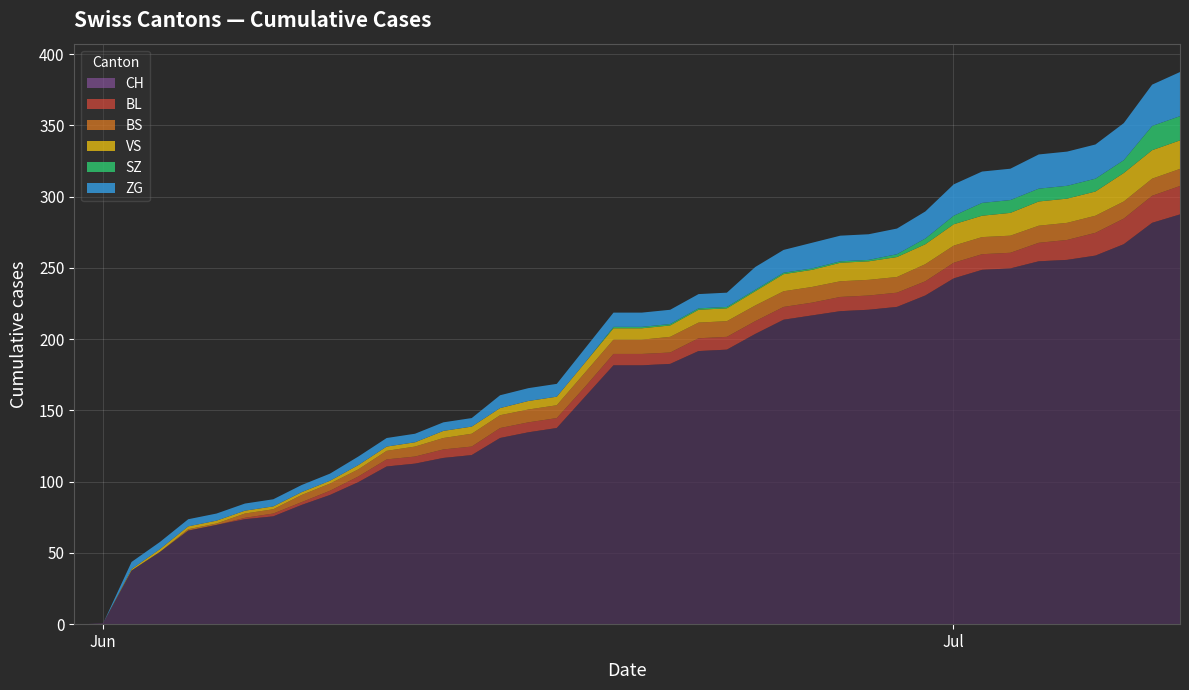

Reading left to right, extract all data points from this chart.

CH: 0	1	38	51	66	70	74	76	84	91	100	111	113	117	119	131	135	138	160	182	182	183	192	193	204	214	217	220	221	223	231	243	249	250	255	256	259	267	282	288
BL: 0	0	0	0	0	0	1	2	2	3	4	5	5	6	6	7	7	7	7	8	8	8	9	9	9	9	9	10	10	10	10	11	11	11	13	14	16	18	19	20
BS: 0	0	0	0	1	1	3	3	5	5	5	6	7	8	9	9	9	9	10	10	10	11	11	11	11	11	11	11	11	11	12	12	12	12	12	12	12	12	12	12
VS: 0	0	1	2	2	2	2	2	2	2	3	3	3	5	5	5	6	6	7	8	8	8	9	9	10	12	12	13	13	14	14	15	15	16	17	17	17	20	20	20
SZ: 0	0	0	0	0	0	0	0	0	0	0	0	0	0	0	0	0	0	0	1	1	1	1	1	1	1	1	1	1	2	4	6	9	9	9	9	9	9	17	17
ZG: 0	0	5	5	5	5	5	5	5	5	6	6	6	6	6	9	9	9	10	10	10	10	10	10	16	16	18	18	18	18	19	22	22	22	24	24	24	26	29	31